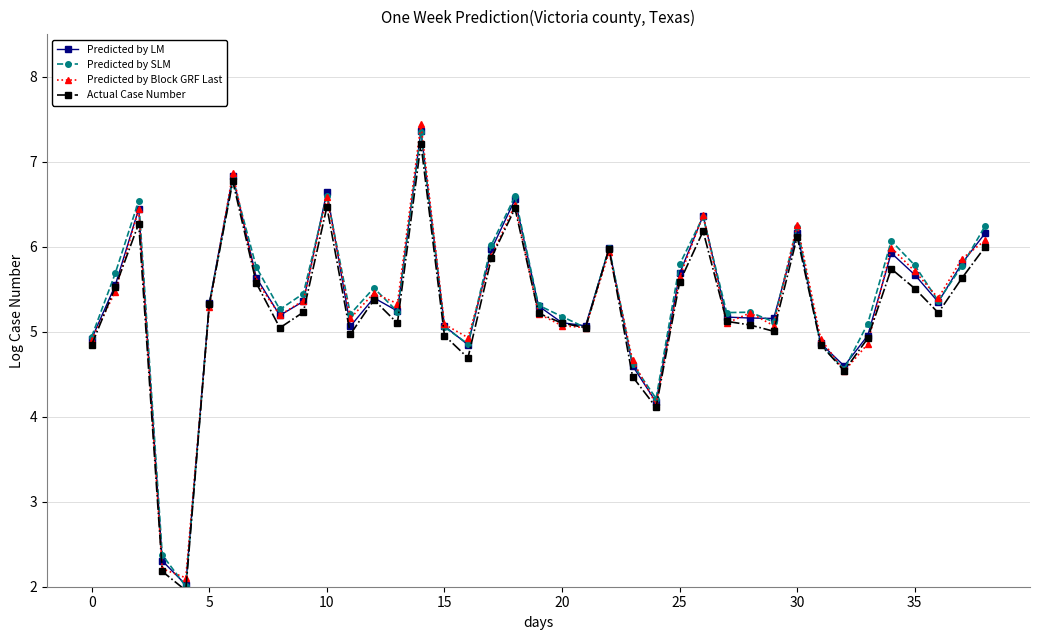

What is the sum of all Predicted by LM values?

209.0